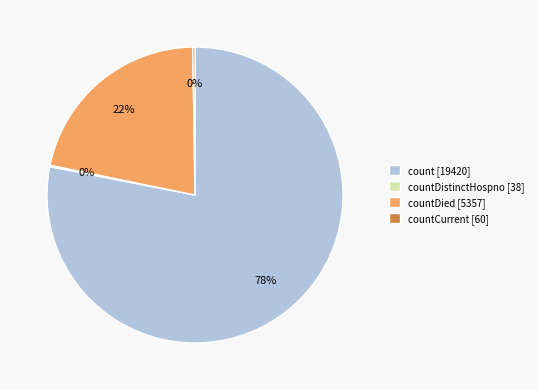

True or false: count [19420] accounts for 85% of the total.

False